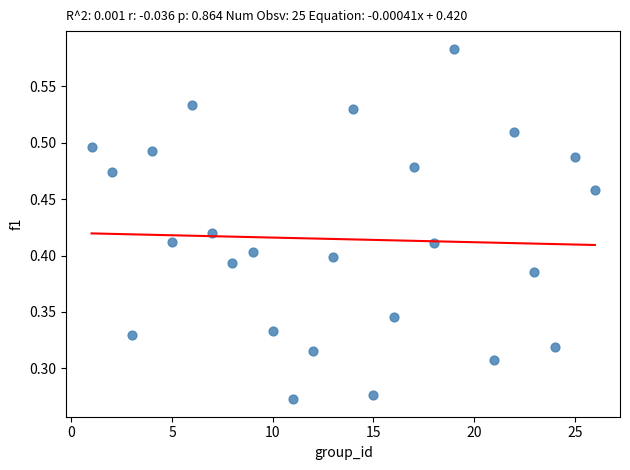

What is the range of X values (max minus min)?

25.0